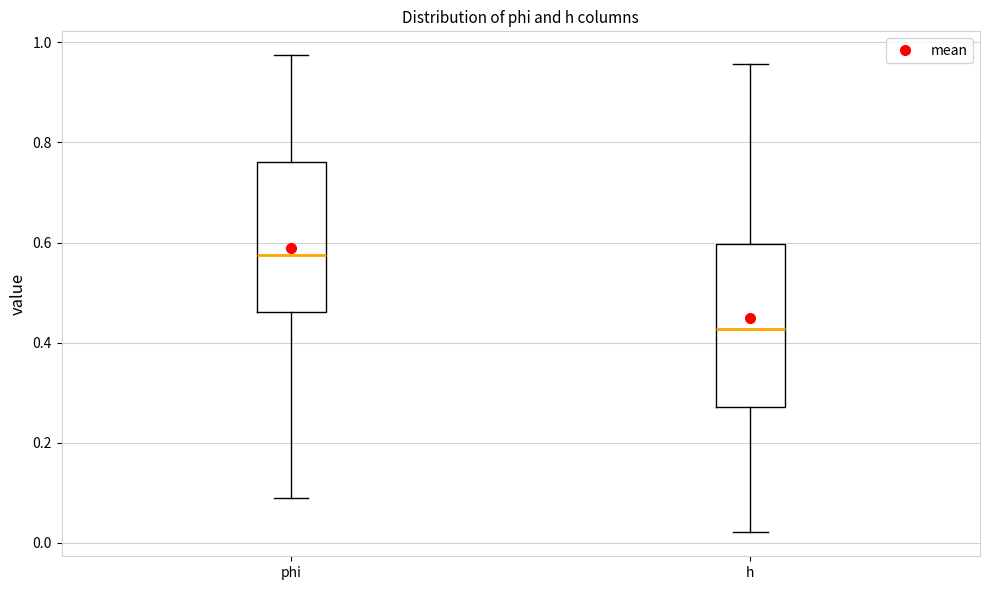

Which box's median line is the lowest?

h